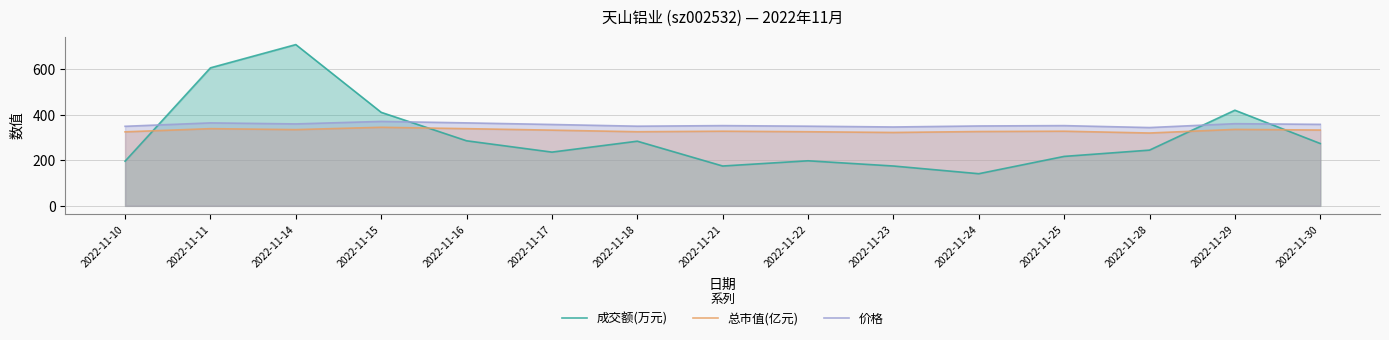

What is the total value across all series at 2022-11-11?

1308.2